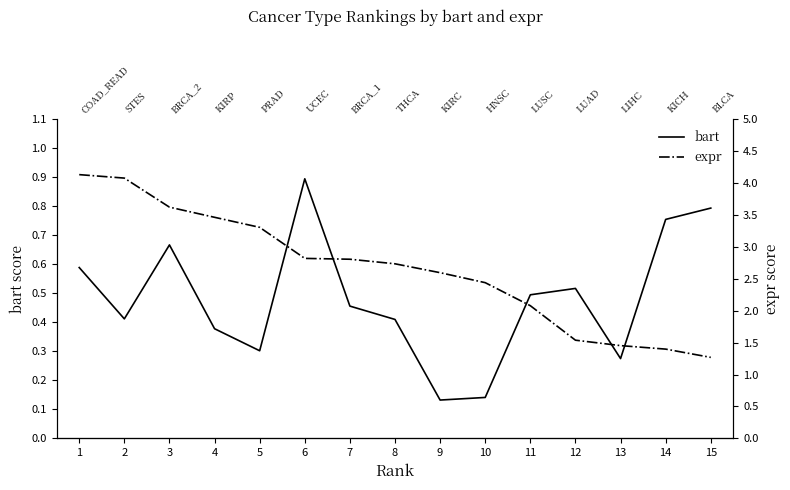

At 7, list the series in order from largest to smallest.

expr, bart